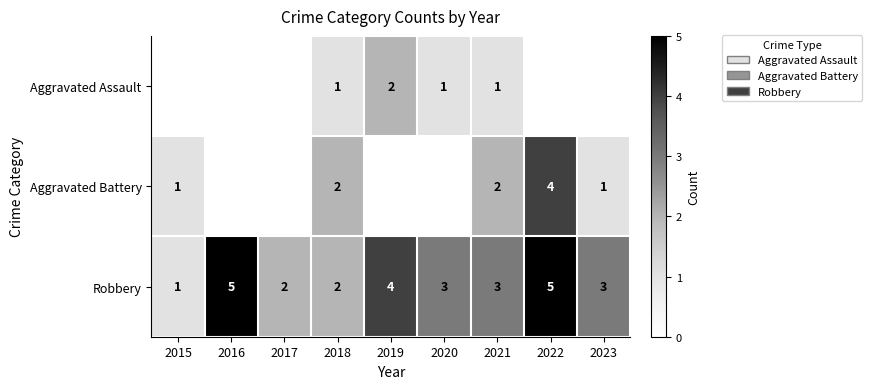

The value of Robbery at 2020 is 5. True or false?

False